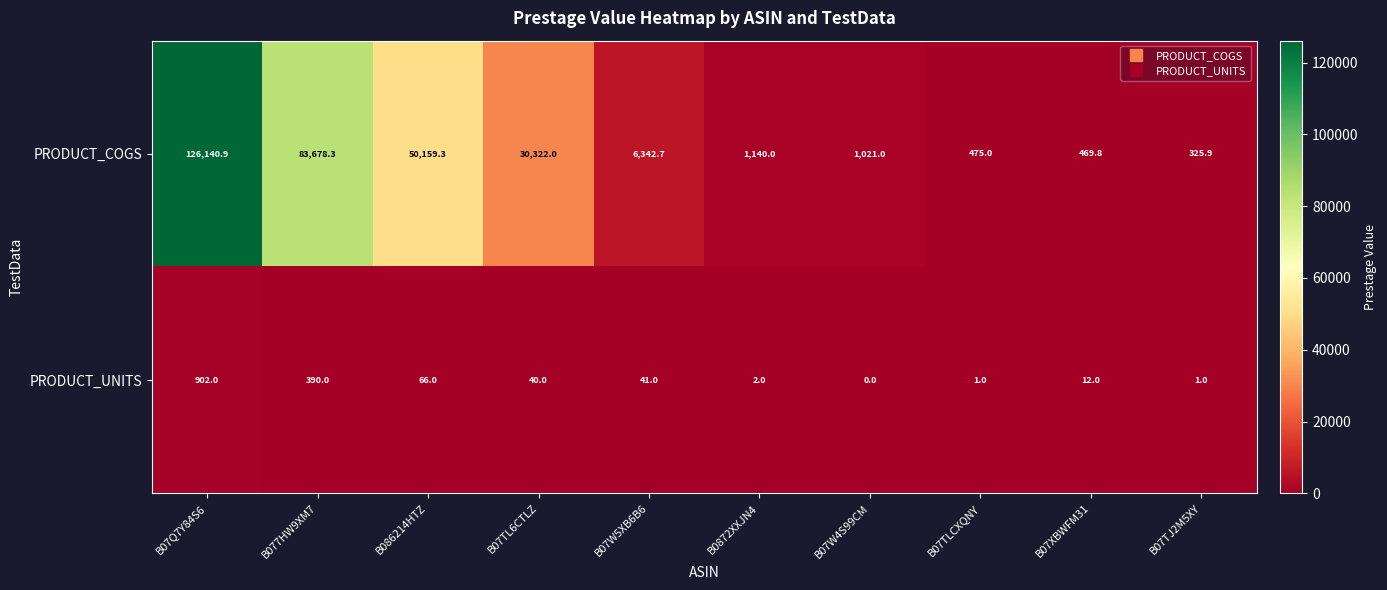

List the series in order of their peak value, lowest first.

PRODUCT_UNITS, PRODUCT_COGS